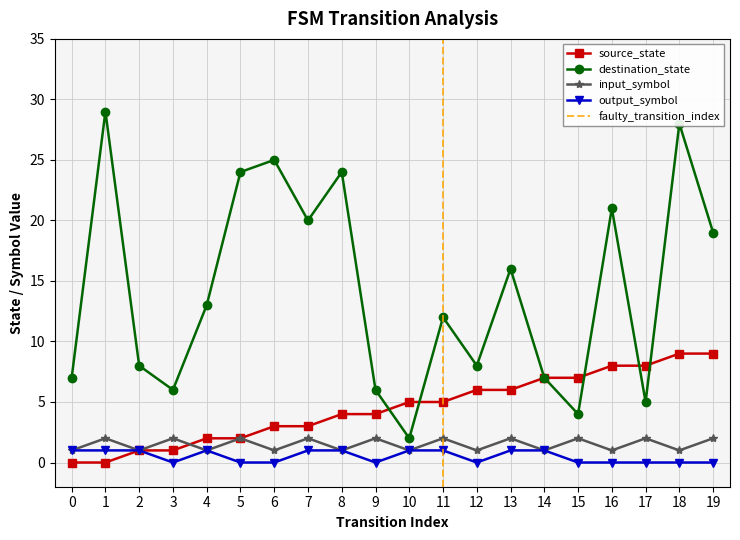

Which series ends up on top after the final intersection of source_state and destination_state?

destination_state